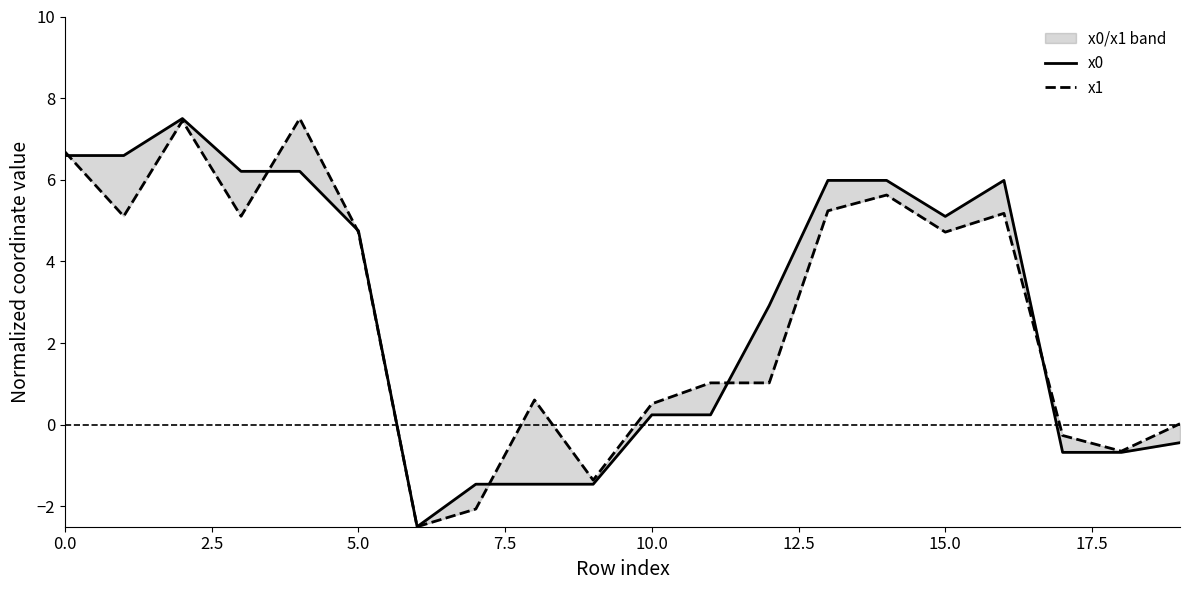

True or false: x1 has more than 2 interior local peaks.

True